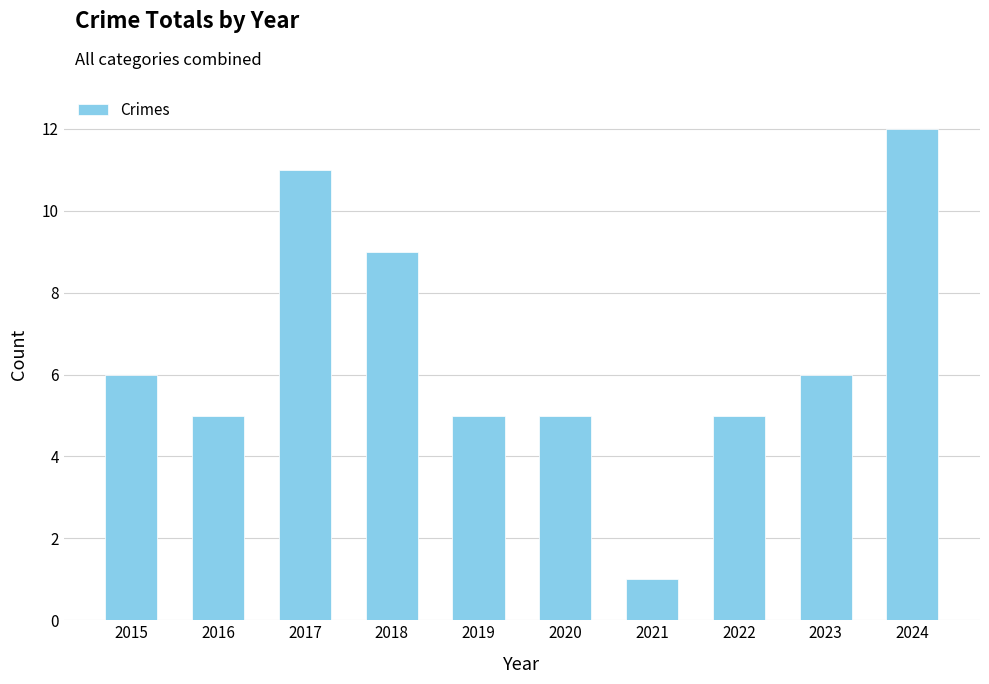

Which label corresponds to the largest value in the chart?

2024